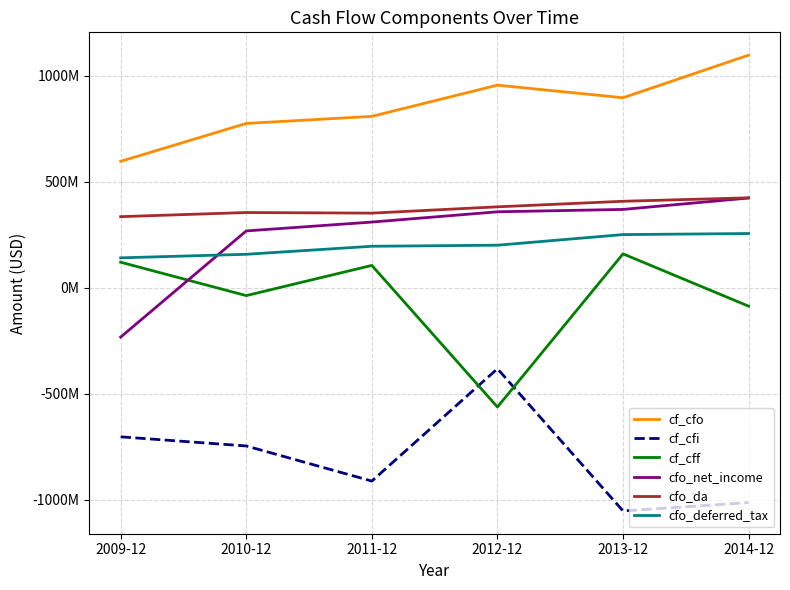

Which category has the lowest value in the cfo_deferred_tax series?

2009-12